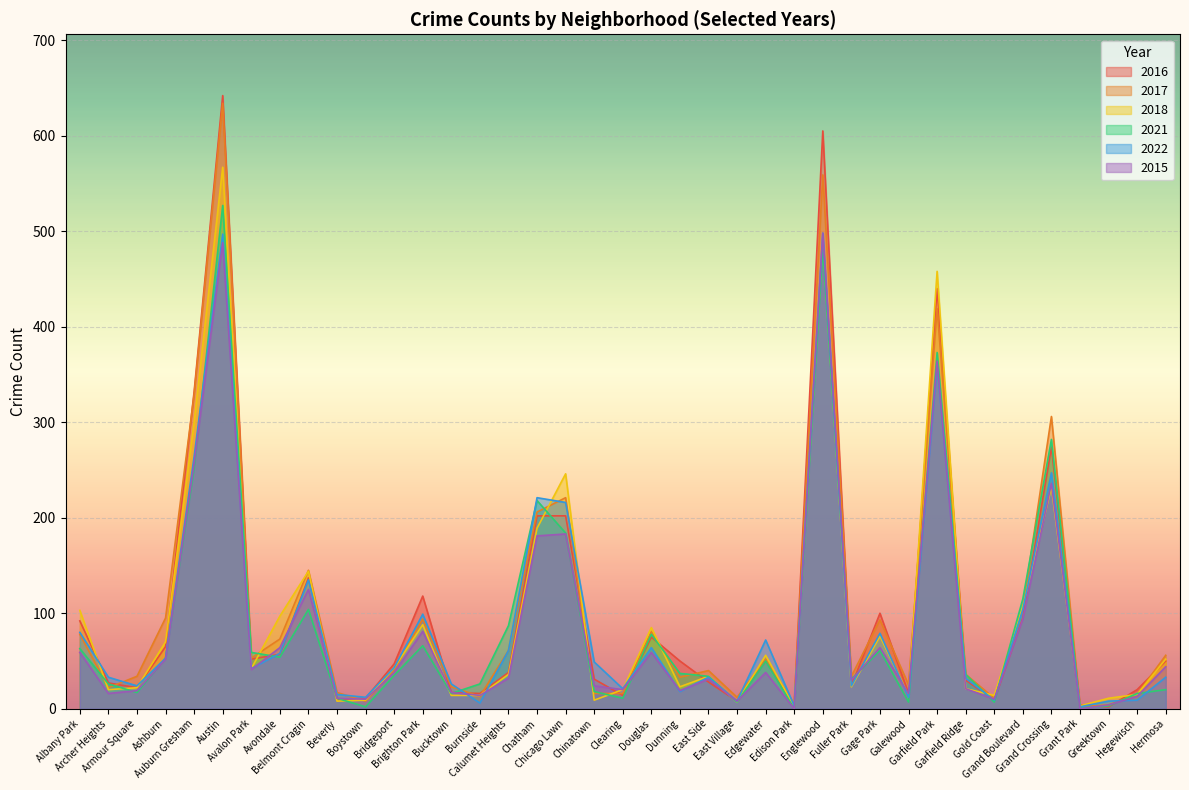

What is the difference between the second highest and second lowest values in the 2018 series?

487